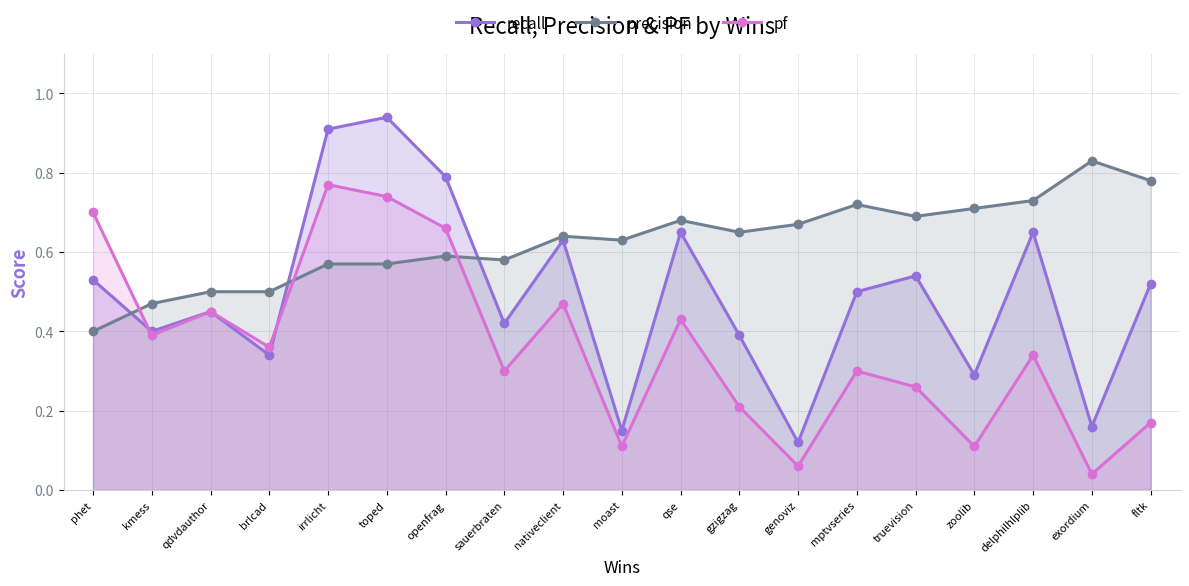

Reading right to left, list all the values displayed in this chart.

recall: 0.5	0.2	0.7	0.3	0.5	0.5	0.1	0.4	0.7	0.1	0.6	0.4	0.8	0.9	0.9	0.3	0.5	0.4	0.5
precision: 0.8	0.8	0.7	0.7	0.7	0.7	0.7	0.7	0.7	0.6	0.6	0.6	0.6	0.6	0.6	0.5	0.5	0.5	0.4
pf: 0.2	0.0	0.3	0.1	0.3	0.3	0.1	0.2	0.4	0.1	0.5	0.3	0.7	0.7	0.8	0.4	0.5	0.4	0.7